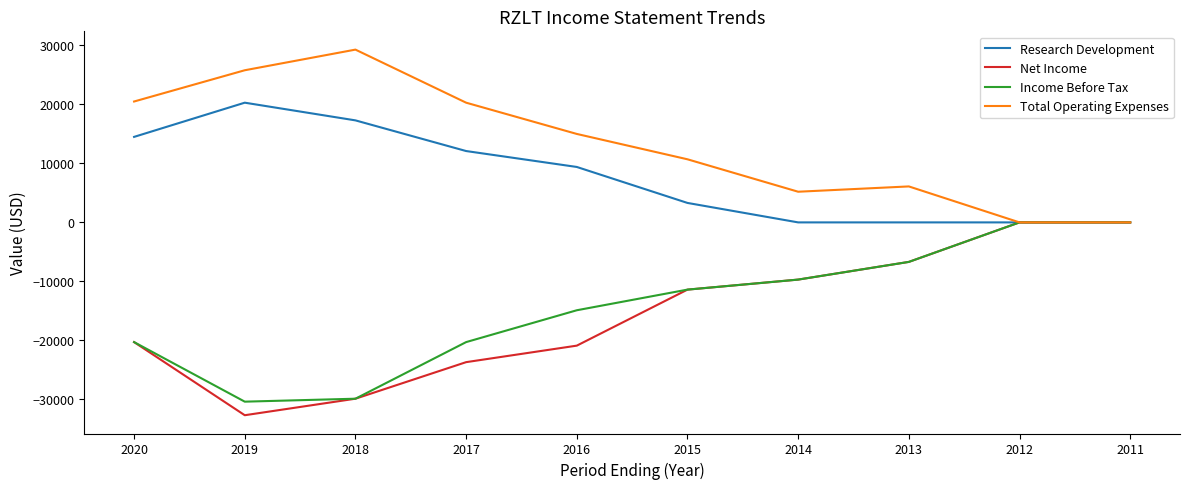

Is it true that Income Before Tax equals -9161 at 2011?

False